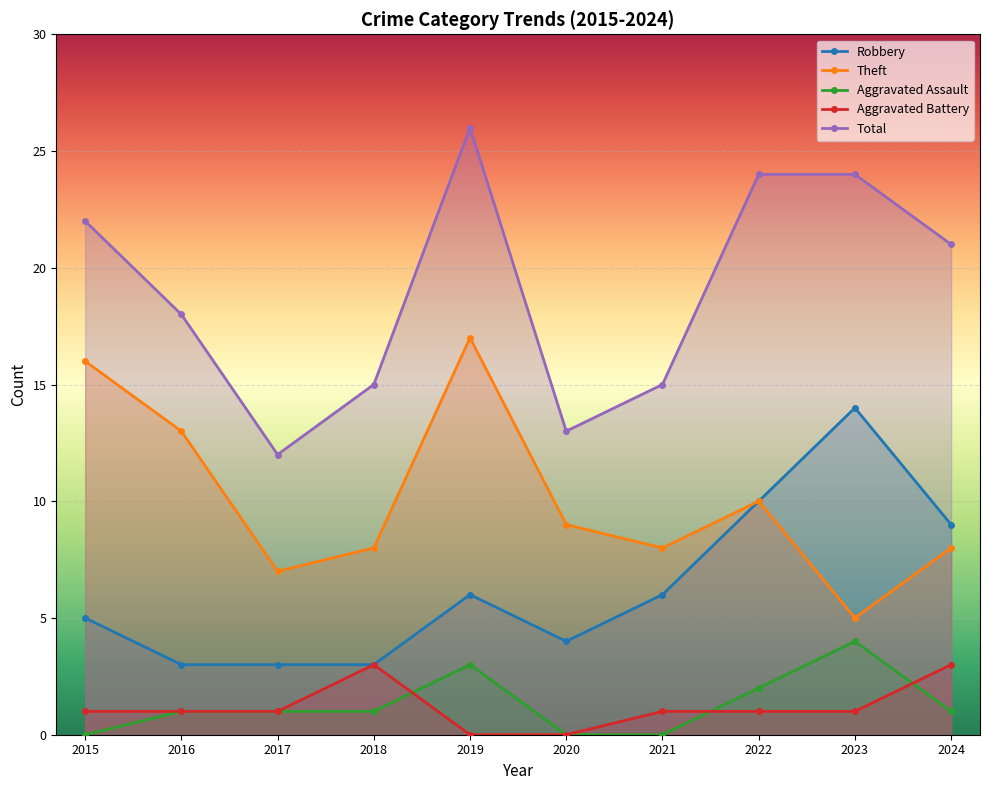

At which category is the sum across all series the highest?

2019